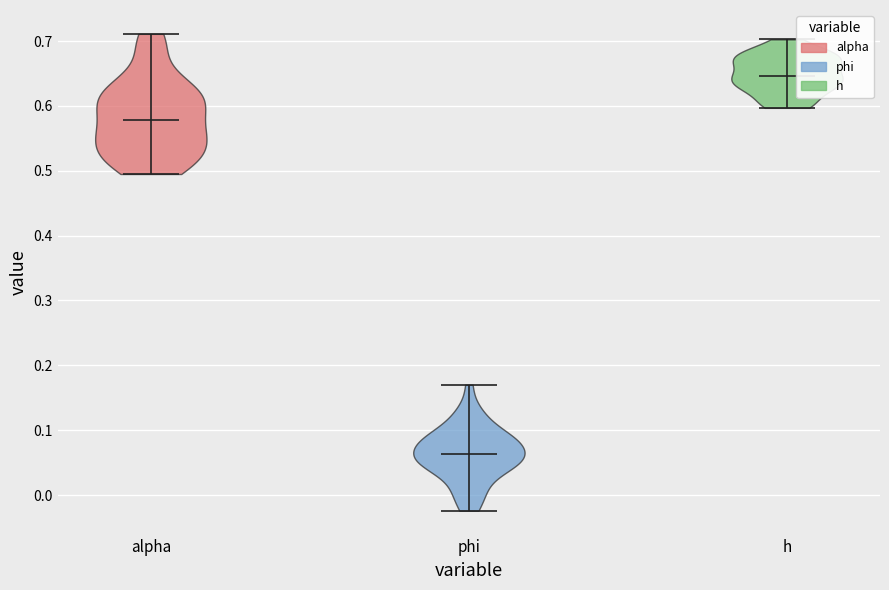

Reading left to right, read every violin against the y-axis: where its median line is, and the lowest and highest points it reaches. The values are not printed on the chart, so give them approximately, as read against the axis.

alpha: median line 0.58, lowest point 0.50, highest point 0.71
phi: median line 0.06, lowest point -0.02, highest point 0.17
h: median line 0.65, lowest point 0.60, highest point 0.70